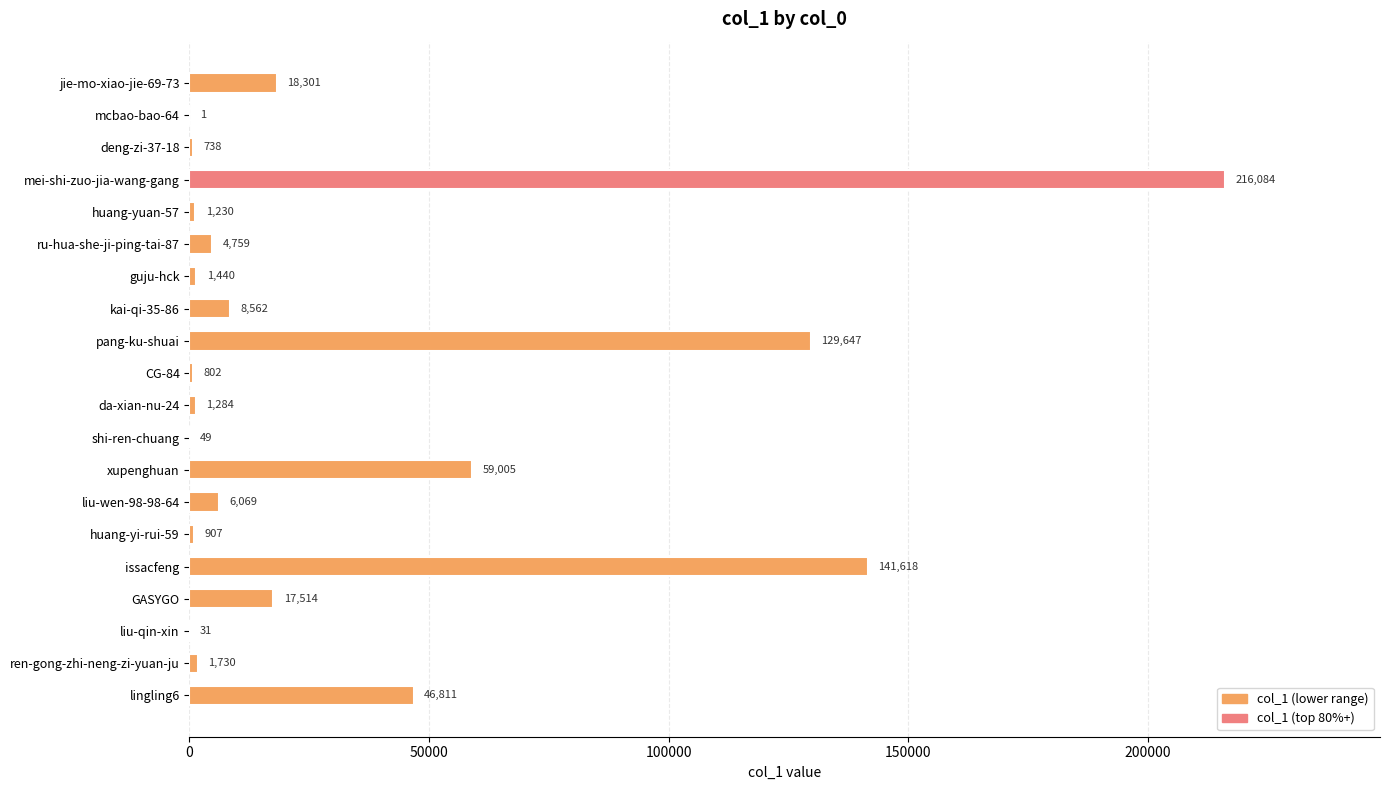

Where is the data nearest to the value 108042?

pang-ku-shuai